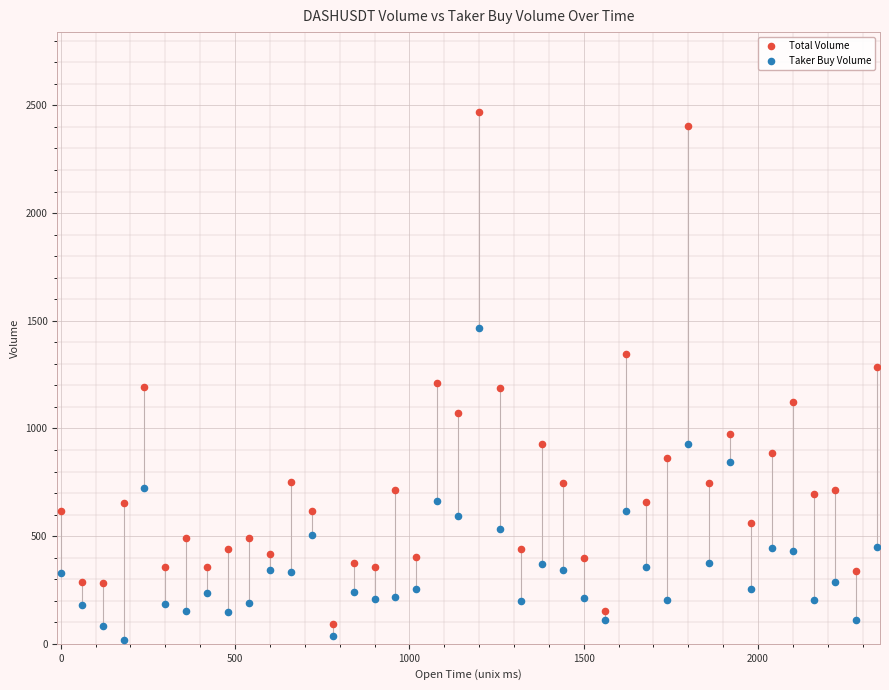

What are all the series names shown in the legend?

Total Volume, Taker Buy Volume